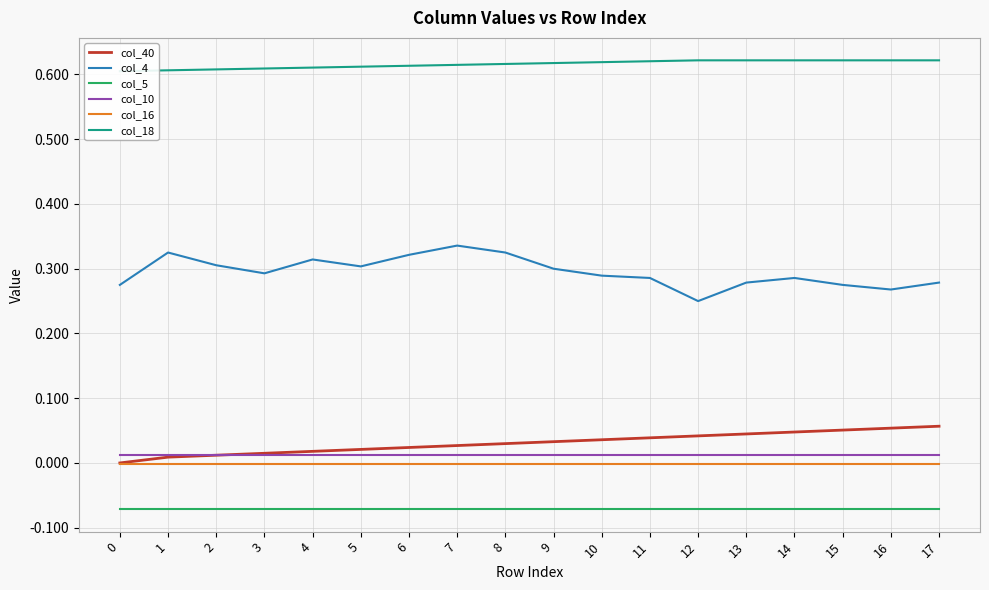

Where is the first local maximum for col_4?

1